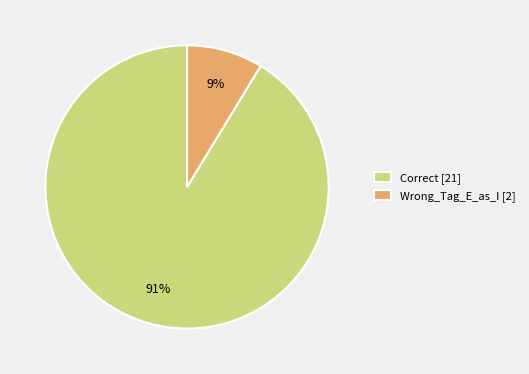

Is there a majority slice in this chart?

Yes